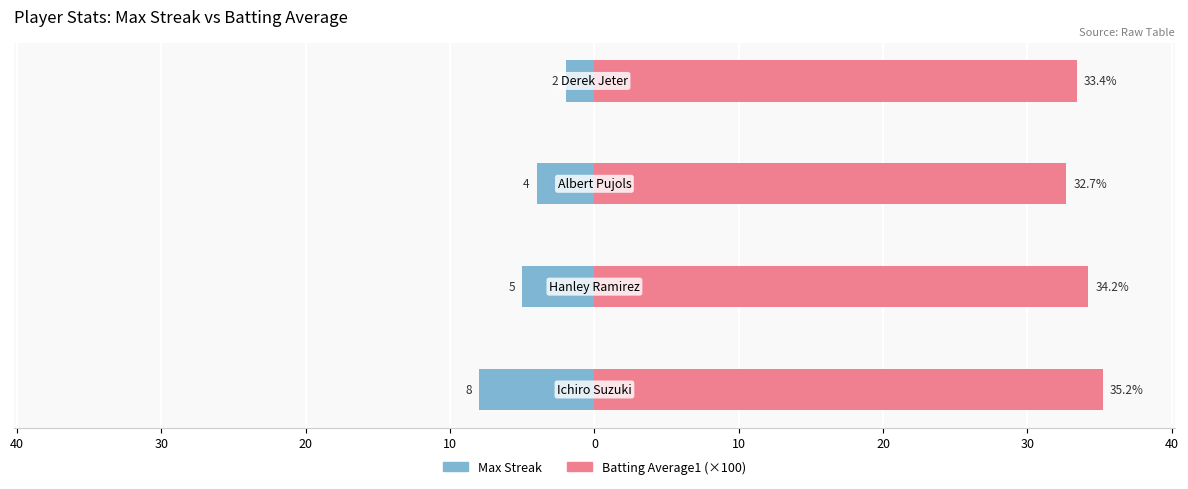

Reading right to left, what are all the values shown in this chart?

Max Streak: -2.0	-4.0	-5.0	-8.0
Batting Average1 (×100): 33.4	32.7	34.2	35.2